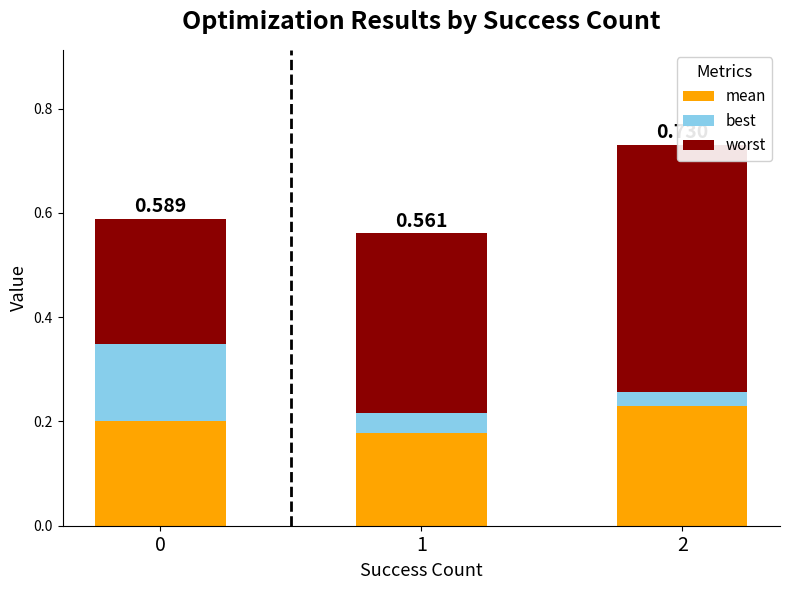

What is the value of the mean bar at the 3rd from the left?

0.2